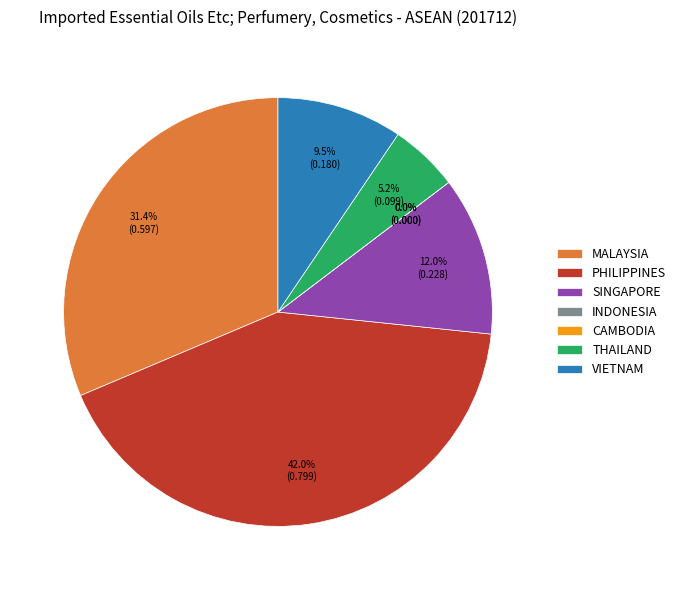

What percentage is the THAILAND slice, to the nearest percent?

5%